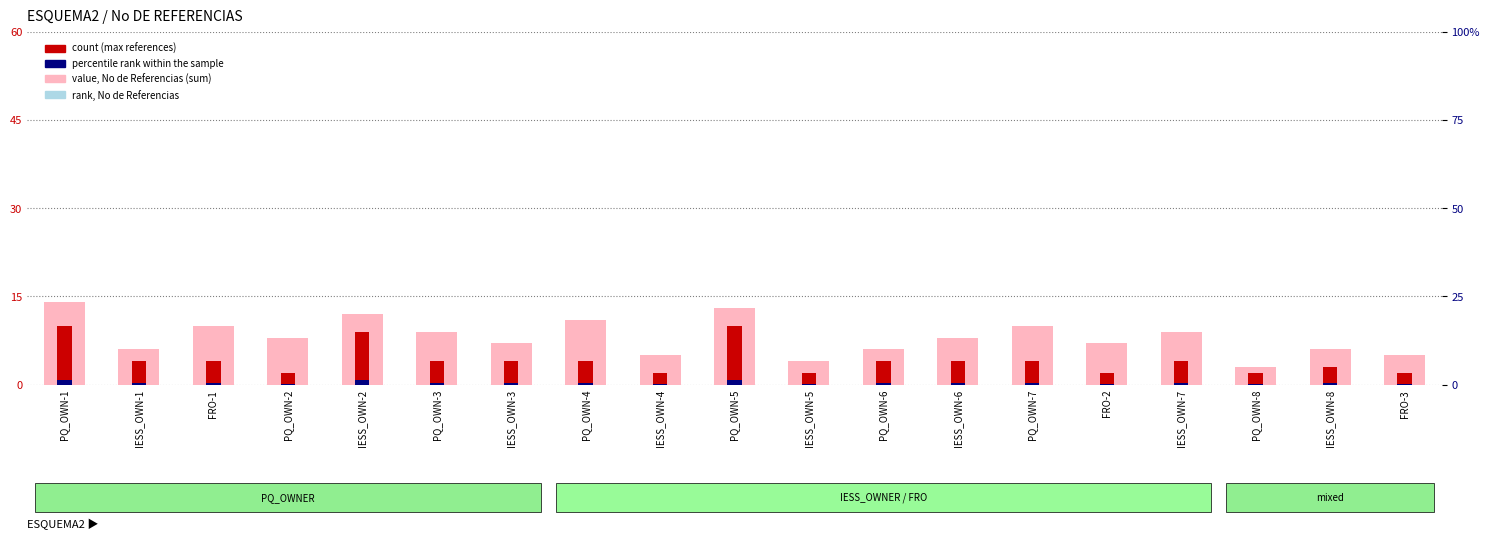

Reading left to right, what are all the values shown in this chart?

value, No de Referencias (sum): PQ_OWN-1=14.0	IESS_OWN-1=6.0	FRO-1=10.0	PQ_OWN-2=8.0	IESS_OWN-2=12.0	PQ_OWN-3=9.0	IESS_OWN-3=7.0	PQ_OWN-4=11.0	IESS_OWN-4=5.0	PQ_OWN-5=13.0	IESS_OWN-5=4.0	PQ_OWN-6=6.0	IESS_OWN-6=8.0	PQ_OWN-7=10.0	FRO-2=7.0	IESS_OWN-7=9.0	PQ_OWN-8=3.0	IESS_OWN-8=6.0	FRO-3=5.0
count (max references): PQ_OWN-1=10.0	IESS_OWN-1=4.0	FRO-1=4.0	PQ_OWN-2=2.0	IESS_OWN-2=9.0	PQ_OWN-3=4.0	IESS_OWN-3=4.0	PQ_OWN-4=4.0	IESS_OWN-4=2.0	PQ_OWN-5=10.0	IESS_OWN-5=2.0	PQ_OWN-6=4.0	IESS_OWN-6=4.0	PQ_OWN-7=4.0	FRO-2=2.0	IESS_OWN-7=4.0	PQ_OWN-8=2.0	IESS_OWN-8=3.0	FRO-3=2.0
percentile rank within the sample: PQ_OWN-1=0.8	IESS_OWN-1=0.3	FRO-1=0.3	PQ_OWN-2=0.2	IESS_OWN-2=0.7	PQ_OWN-3=0.3	IESS_OWN-3=0.3	PQ_OWN-4=0.3	IESS_OWN-4=0.2	PQ_OWN-5=0.8	IESS_OWN-5=0.2	PQ_OWN-6=0.3	IESS_OWN-6=0.3	PQ_OWN-7=0.3	FRO-2=0.2	IESS_OWN-7=0.3	PQ_OWN-8=0.2	IESS_OWN-8=0.2	FRO-3=0.2
rank, No de Referencias (absent): PQ_OWN-1=2.1	IESS_OWN-1=0.9	FRO-1=1.5	PQ_OWN-2=1.2	IESS_OWN-2=1.8	PQ_OWN-3=1.3	IESS_OWN-3=1.1	PQ_OWN-4=1.6	IESS_OWN-4=0.8	PQ_OWN-5=1.9	IESS_OWN-5=0.6	PQ_OWN-6=0.9	IESS_OWN-6=1.2	PQ_OWN-7=1.5	FRO-2=1.1	IESS_OWN-7=1.3	PQ_OWN-8=0.4	IESS_OWN-8=0.9	FRO-3=0.8